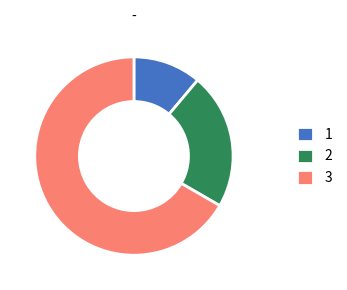

Is there any slice that represents more than half of the pie?

Yes